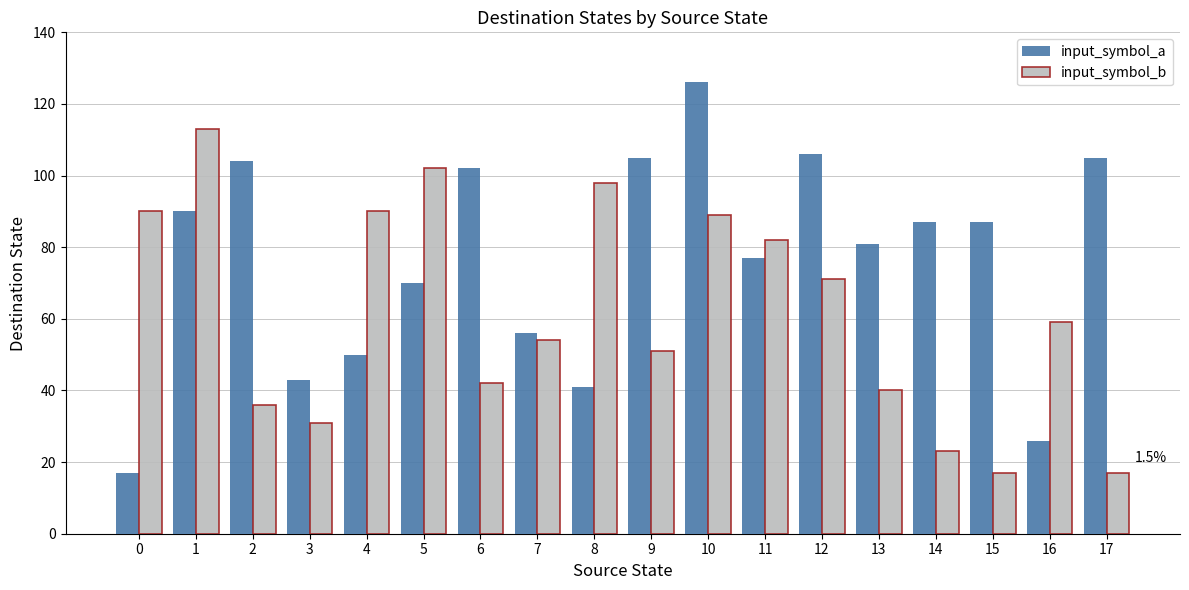

What is the difference between the second highest and minimum values in the input_symbol_a series?

89